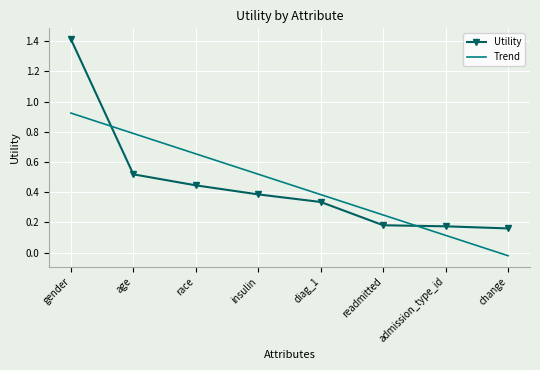

Where does the Trend series first go above 0?

gender